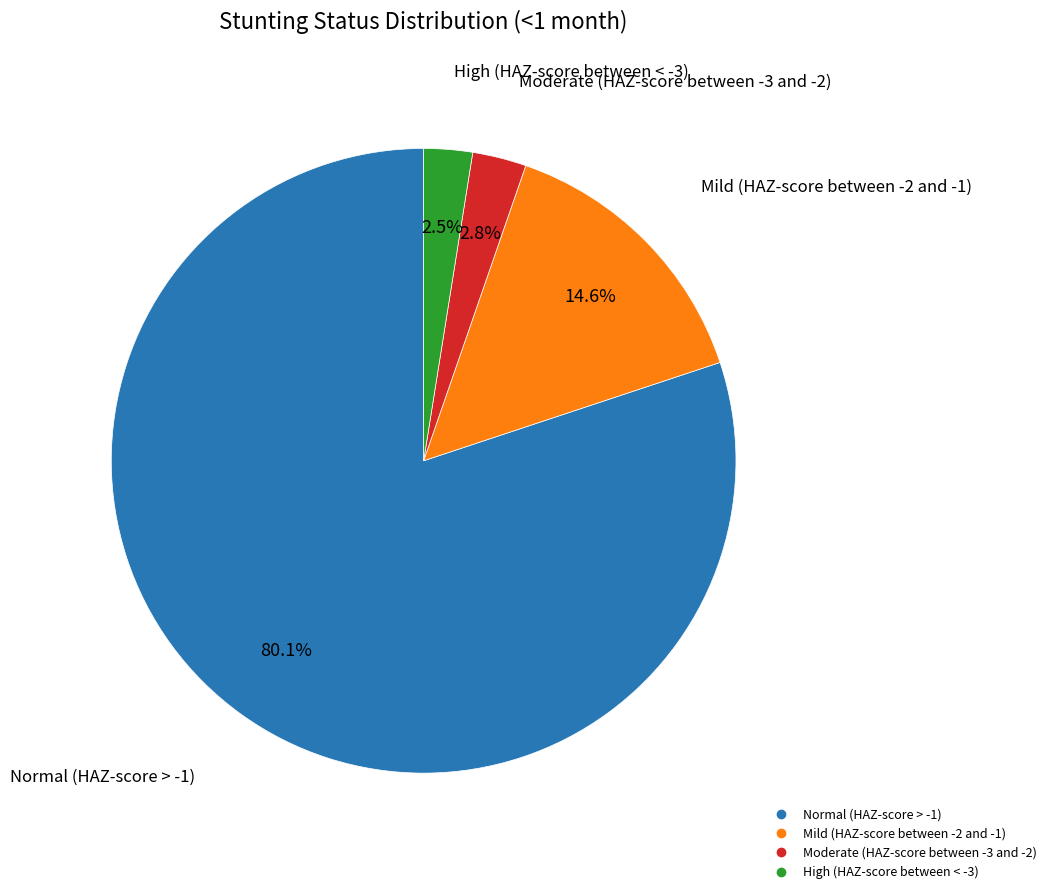

To the nearest percent, what is the difference between the largest and smallest slice percentages?

78%